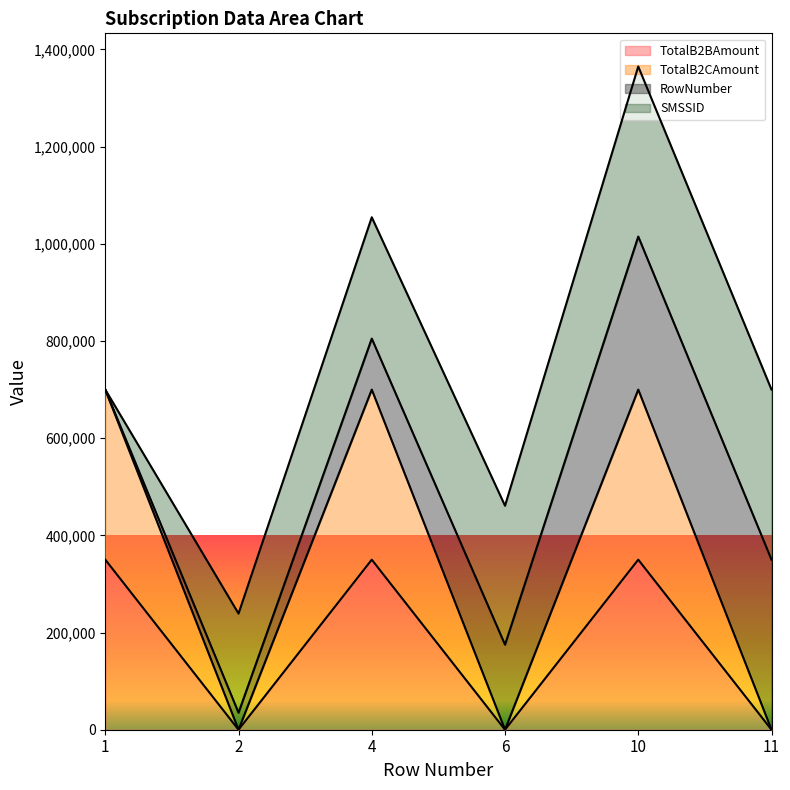

The TotalB2CAmount series shows 700000 at 1. True or false?

True